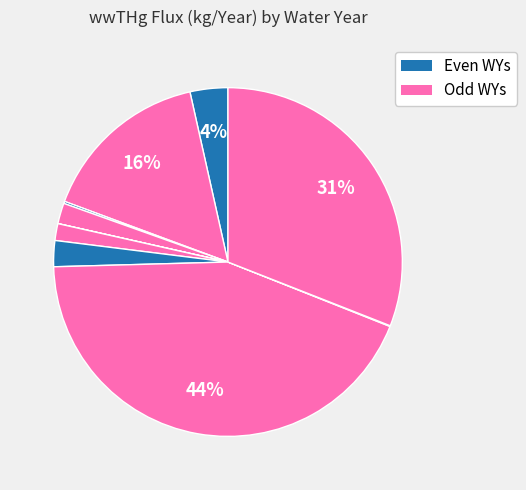

How many slices are in this pie chart?

10